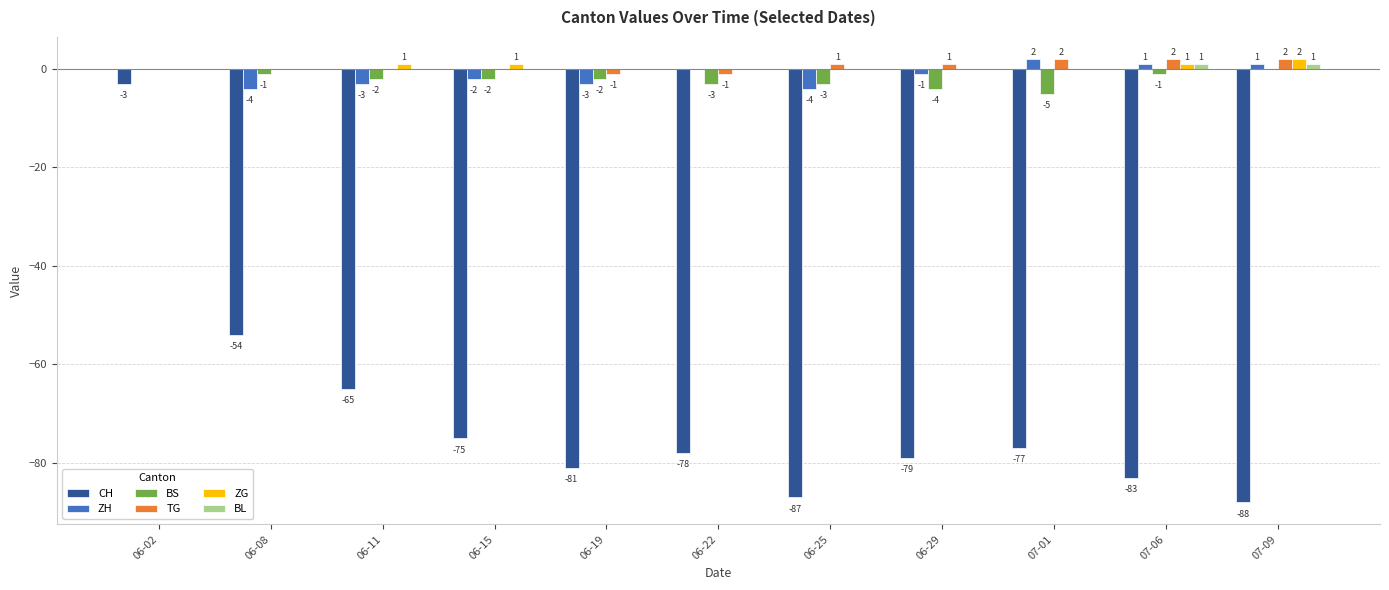

Reading left to right, what are all the values shown in this chart?

CH: 06-02=-3	06-08=-54	06-11=-65	06-15=-75	06-19=-81	06-22=-78	06-25=-87	06-29=-79	07-01=-77	07-06=-83	07-09=-88
ZH: 06-02=0	06-08=-4	06-11=-3	06-15=-2	06-19=-3	06-22=0	06-25=-4	06-29=-1	07-01=2	07-06=1	07-09=1
BS: 06-02=0	06-08=-1	06-11=-2	06-15=-2	06-19=-2	06-22=-3	06-25=-3	06-29=-4	07-01=-5	07-06=-1	07-09=0
TG: 06-02=0	06-08=0	06-11=0	06-15=0	06-19=-1	06-22=-1	06-25=1	06-29=1	07-01=2	07-06=2	07-09=2
ZG: 06-02=0	06-08=0	06-11=1	06-15=1	06-19=0	06-22=0	06-25=0	06-29=0	07-01=0	07-06=1	07-09=2
BL: 06-02=0	06-08=0	06-11=0	06-15=0	06-19=0	06-22=0	06-25=0	06-29=0	07-01=0	07-06=1	07-09=1